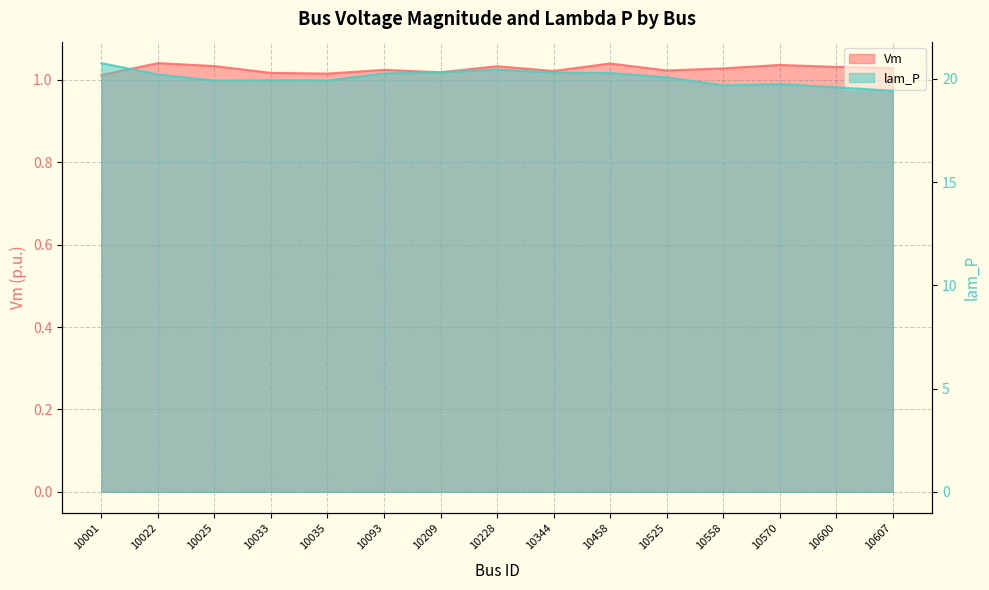

Does the chart display data point markers on the line(s)?

No